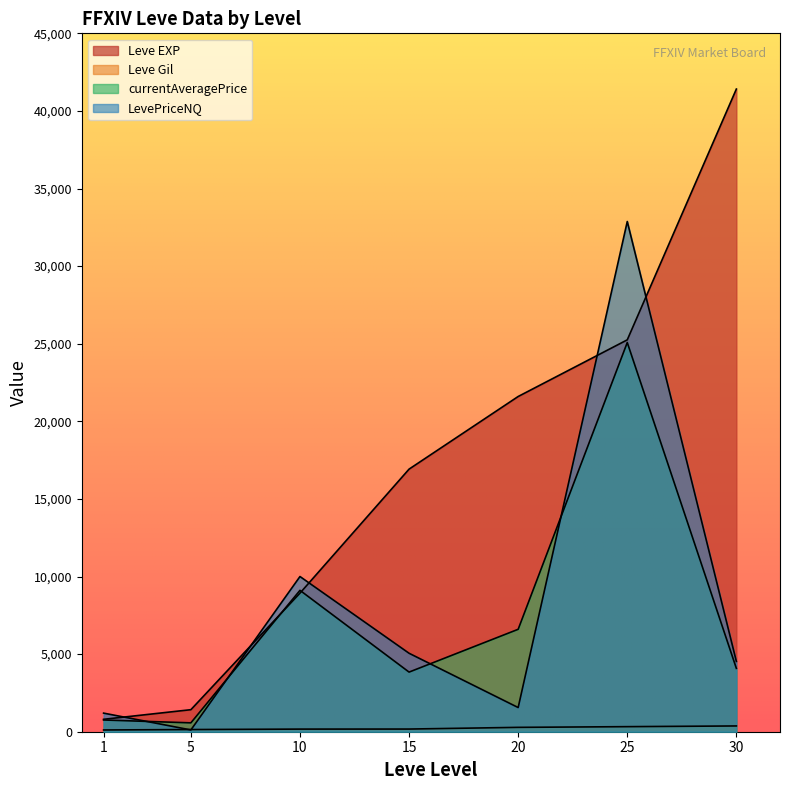

Reading left to right, what are all the values shown in this chart?

Leve EXP: 1=800	5=1420	10=8930	15=16920	20=21600	25=25250	30=41410
Leve Gil: 1=113	5=140	10=169	15=172	20=281	25=326	30=372
currentAveragePrice: 1=756	5=572	10=9110	15=3842	20=6600	25=25077	30=4083
LevePriceNQ: 1=1198	5=115	10=10000	15=5055	20=1558	25=32875	30=4530